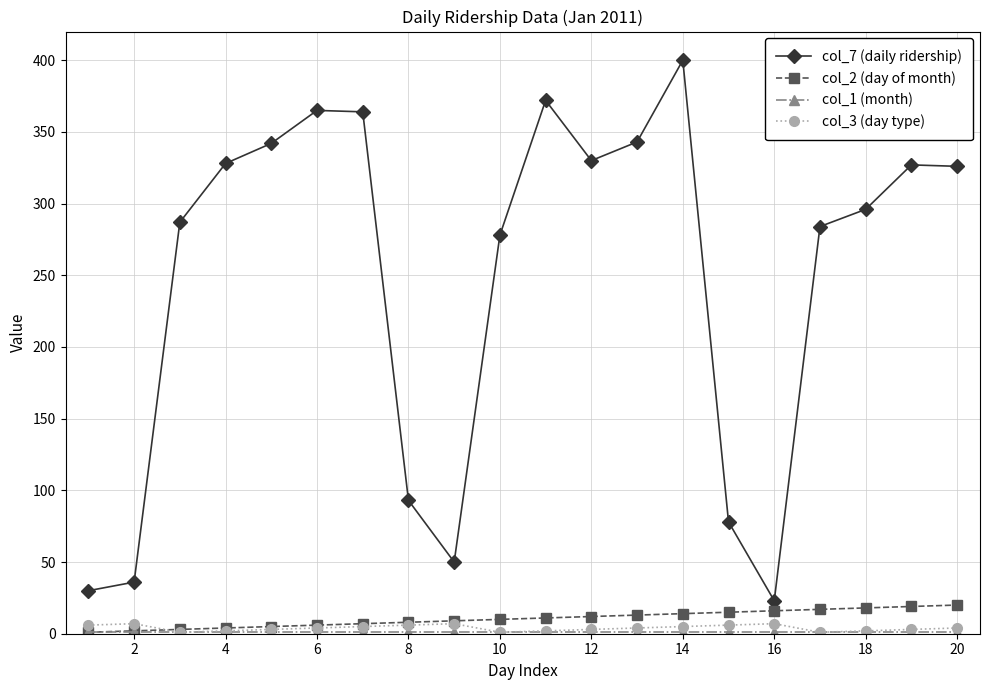

What is the average value of the col_3 (day type) series?

4